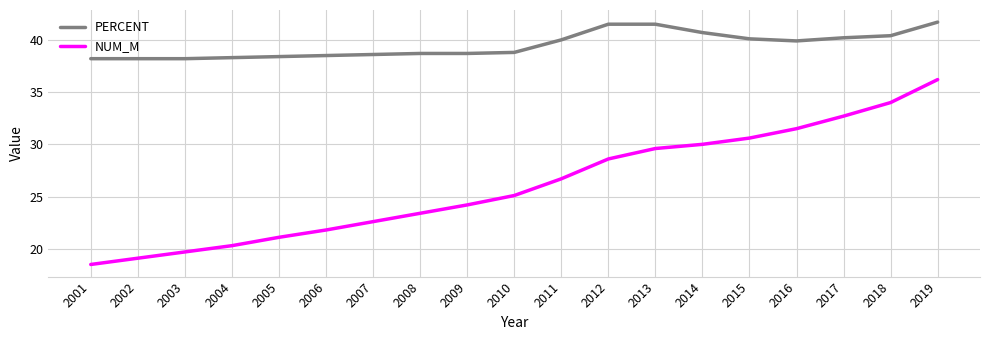

True or false: NUM_M and PERCENT intersect in this chart.

False